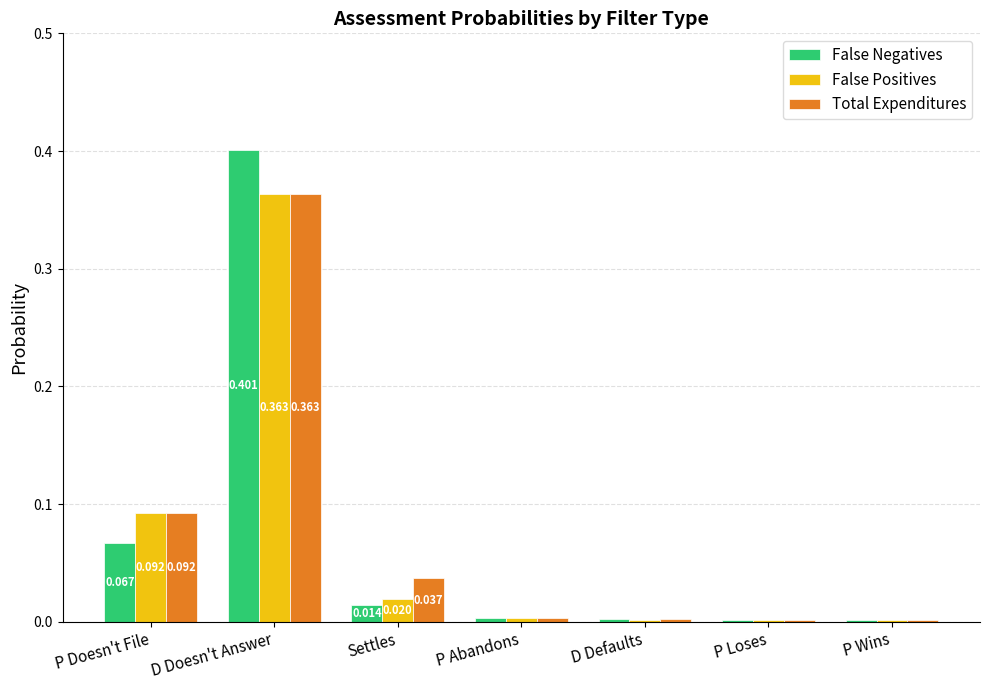

Between P Doesn't File and P Wins, which series saw the biggest shift?

False Positives